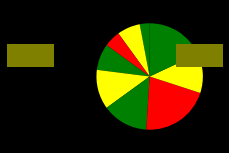

How many segments does this pie chart have?

9